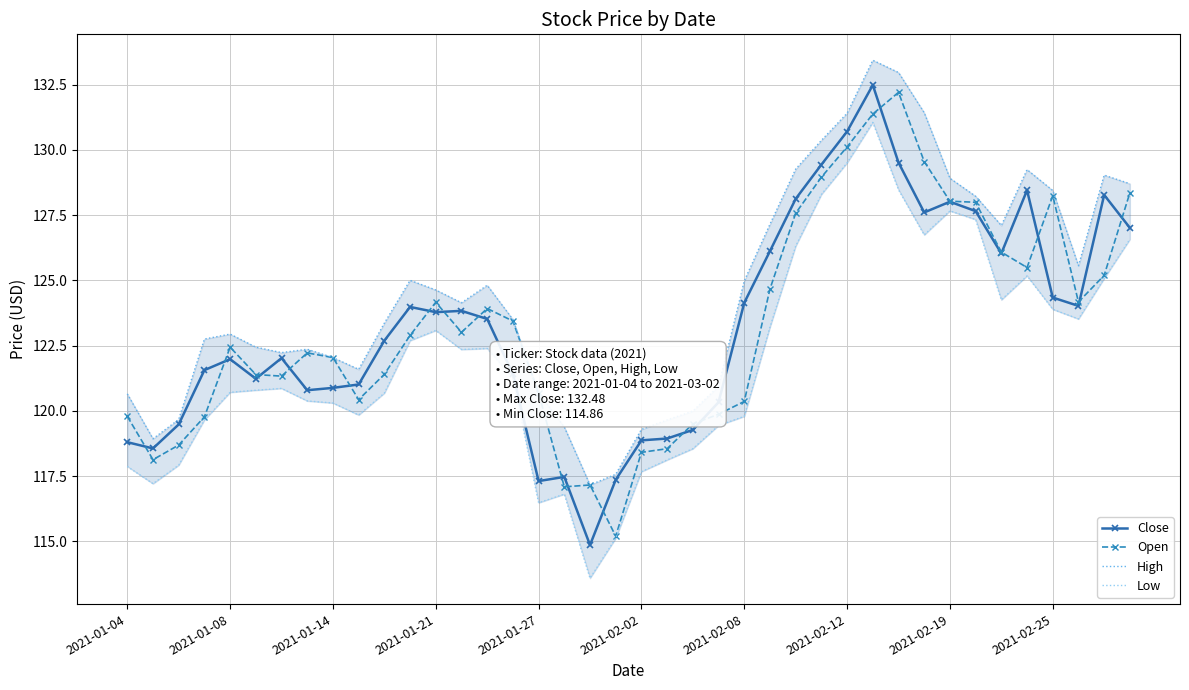

Count the number of categories in the chart.

40